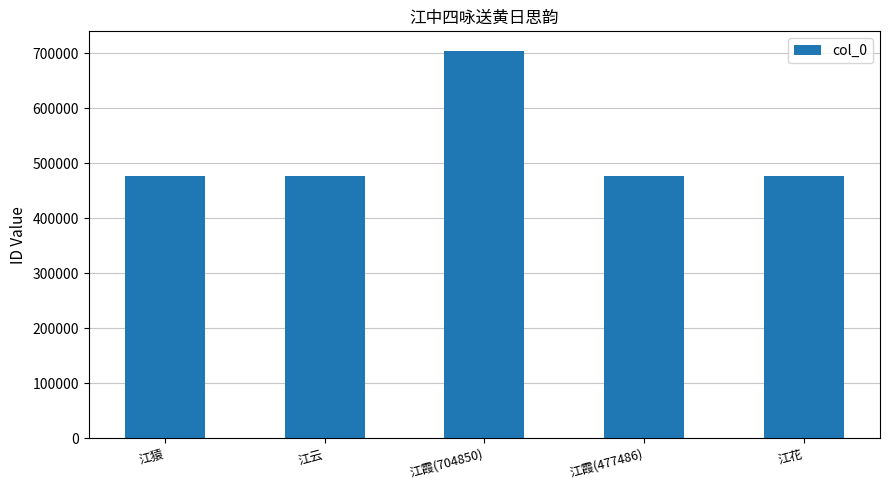

What is the greatest value displayed?

704850